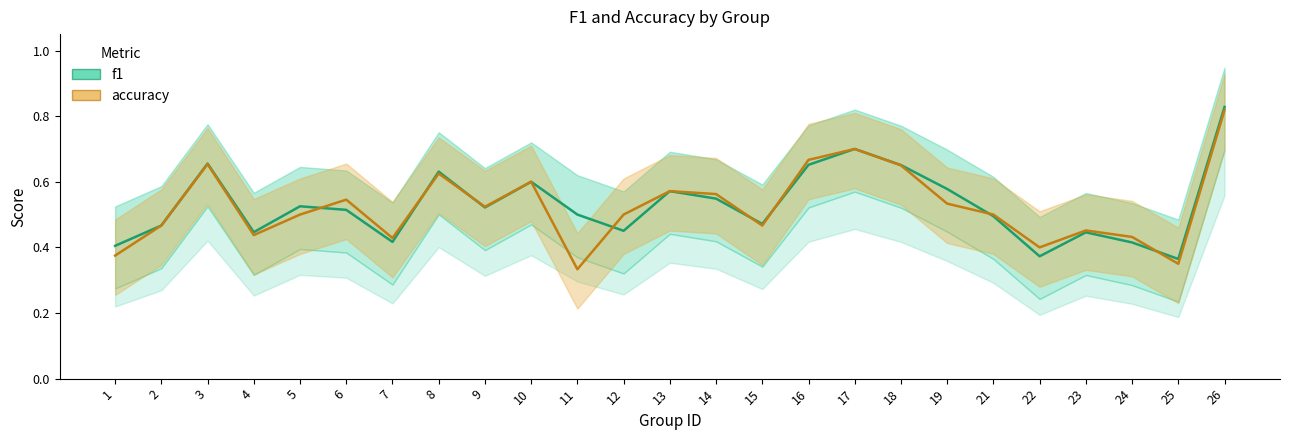

How many series are shown in this chart?

2